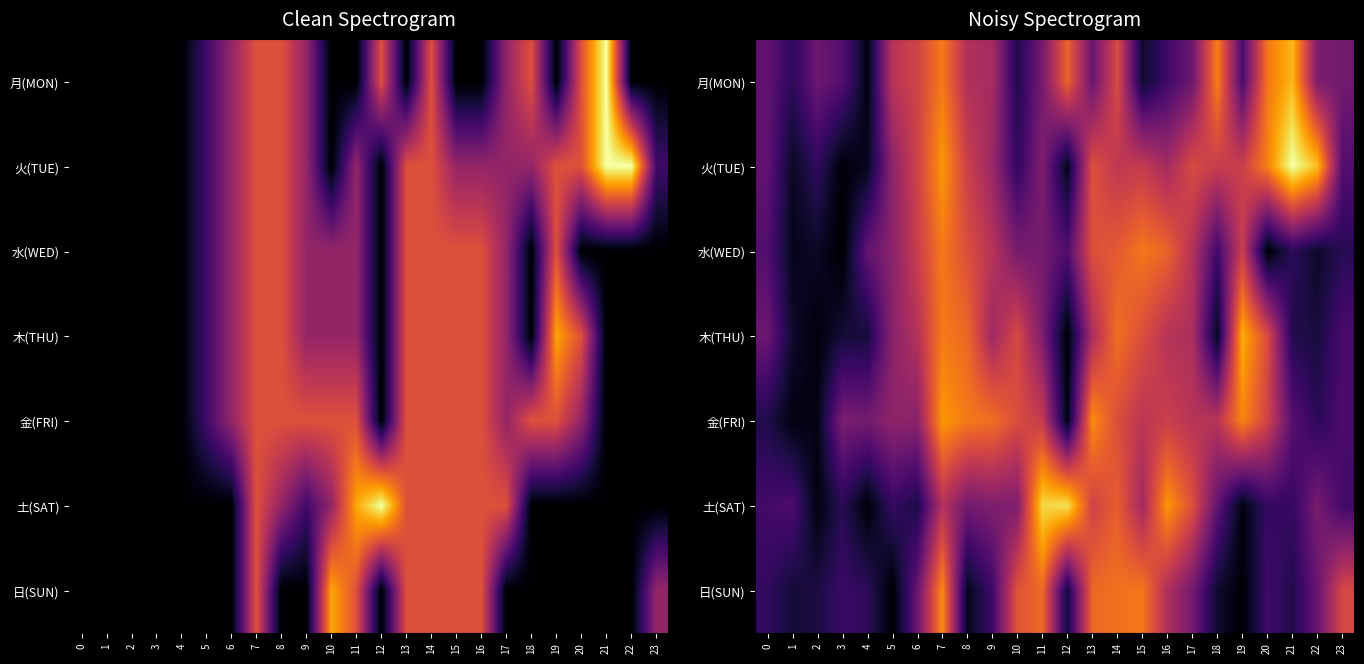

What is the highest value of the 金(FRI) series?

5.4